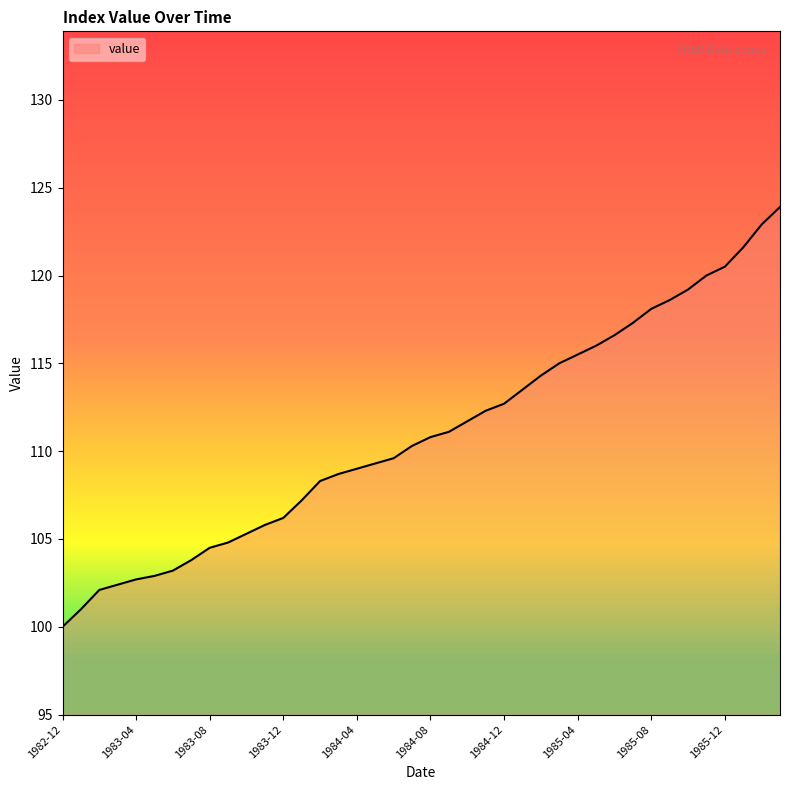

What is the smallest value displayed?

100.0